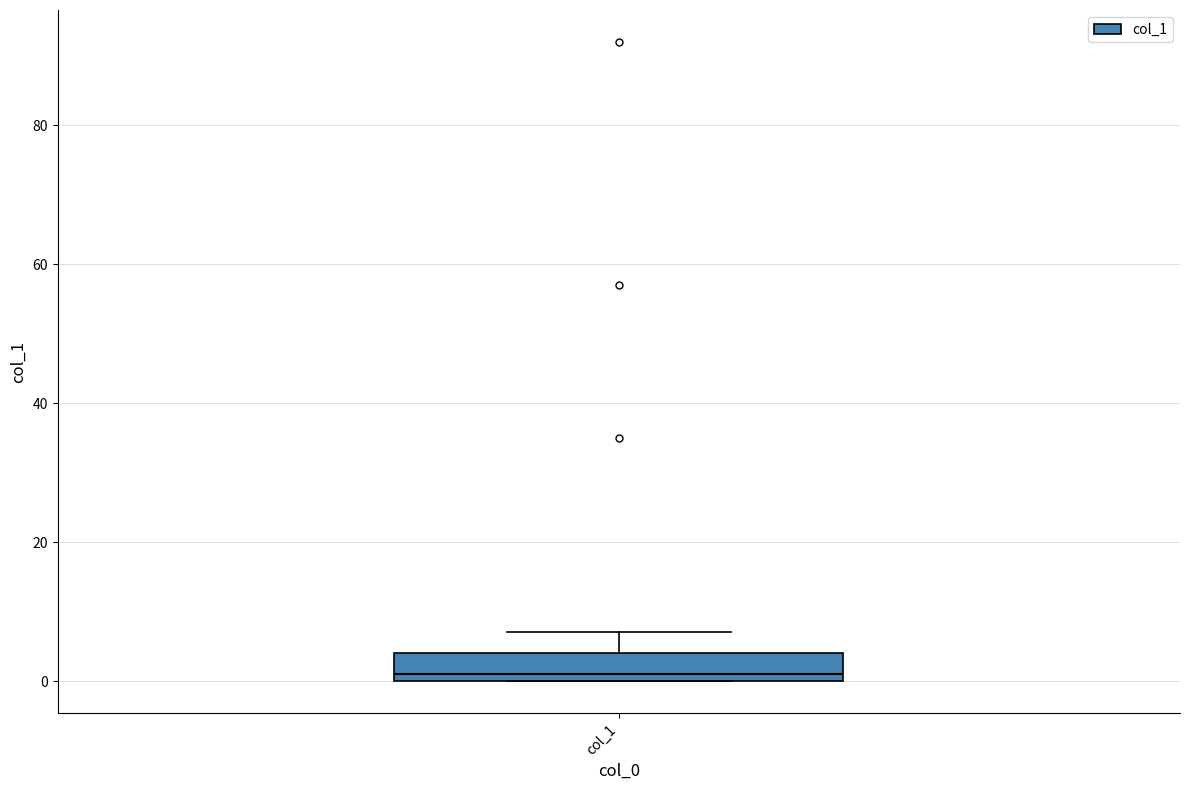

Read this box plot against the y-axis: the position of the median line, the range covered by the box, and the ends of both whiskers. The values are not printed on the chart, so give them approximately, as read against the axis.

median 2, box 0 to 4, whiskers 0 to 8